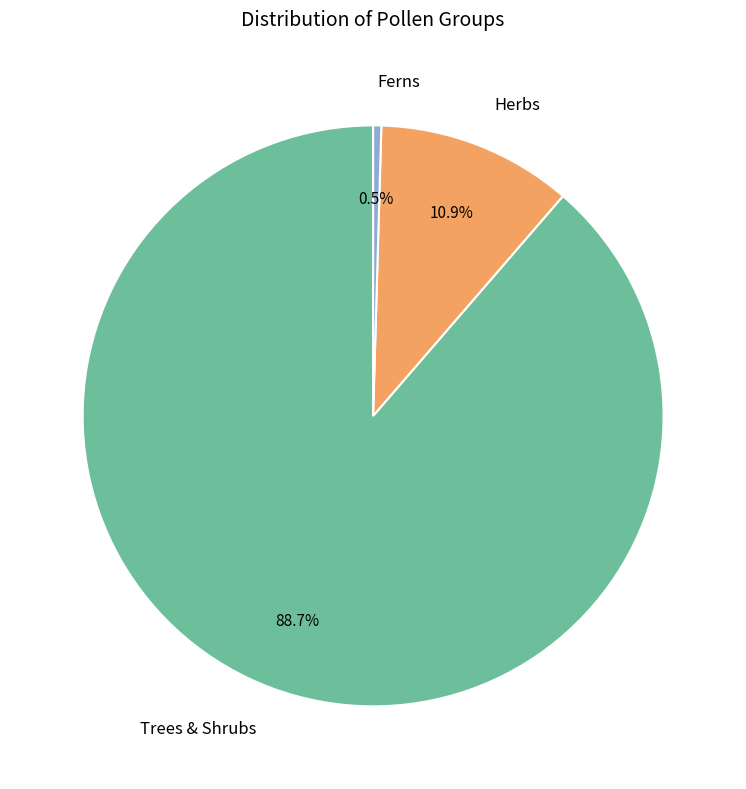

Rank the categories by value from lowest to highest.

Ferns, Herbs, Trees & Shrubs